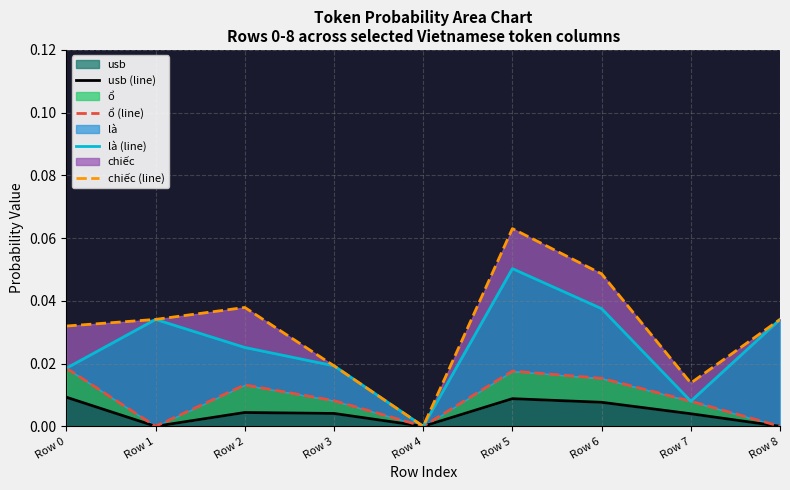

What is the maximum value for là (line)?

0.1